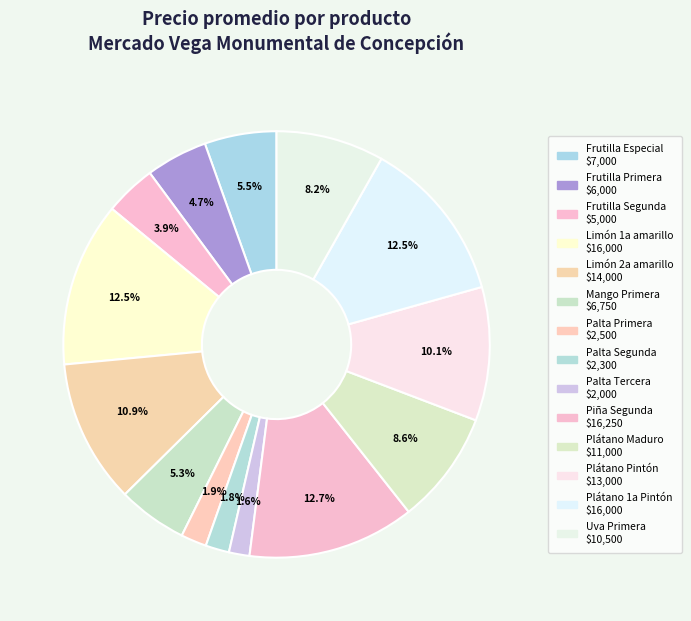

Which has a higher value, Plátano Maduro or Palta Segunda?

Plátano Maduro